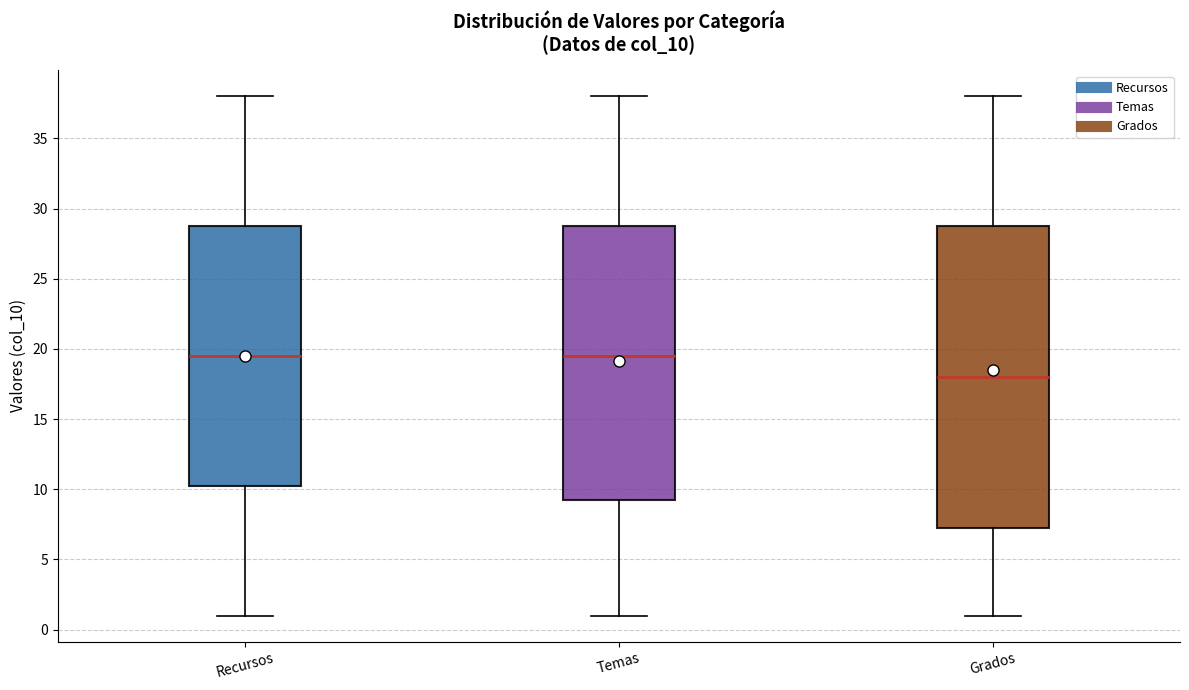

Reading left to right, transcribe this box plot: for each box, give where its median line is, the range the box spans, and where its two whiskers end, as read against the y-axis. The values are not printed on the chart, so give them approximately, as read against the axis.

Recursos: median 19.5, box 10.5 to 29.0, whiskers 1.0 to 38.0
Temas: median 19.5, box 9.5 to 29.0, whiskers 1.0 to 38.0
Grados: median 18.0, box 7.5 to 29.0, whiskers 1.0 to 38.0